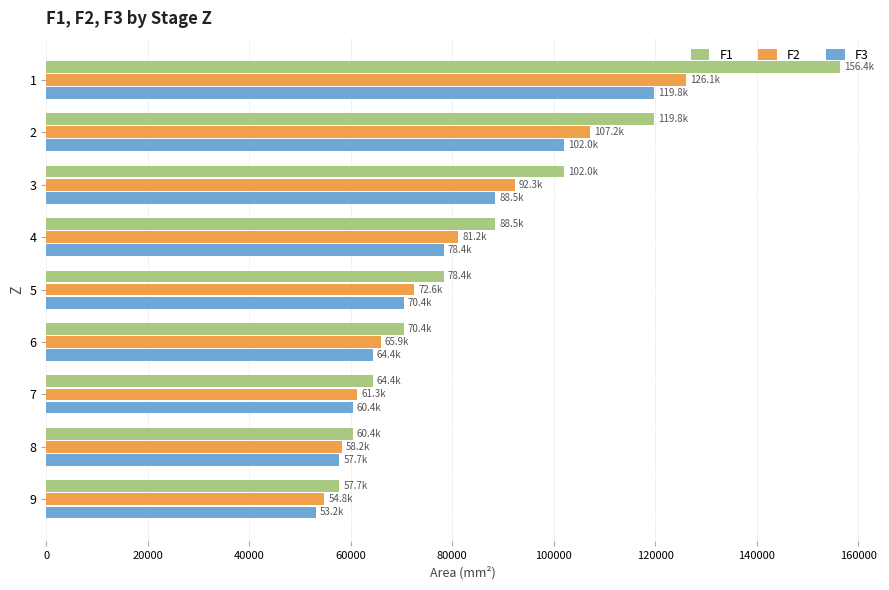

Count the number of categories in the chart.

9